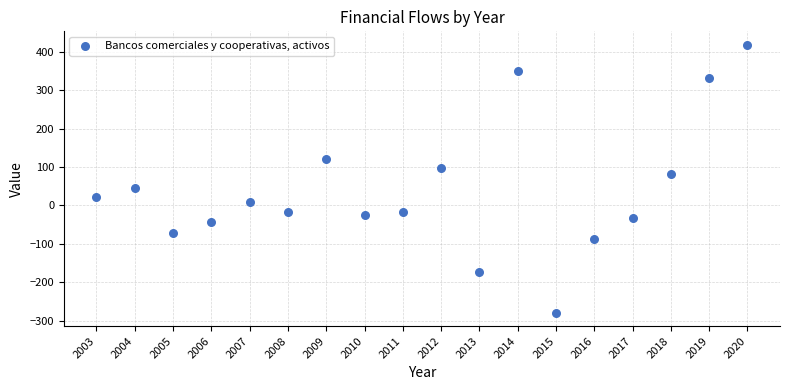

What is the range of X values (max minus min)?

17